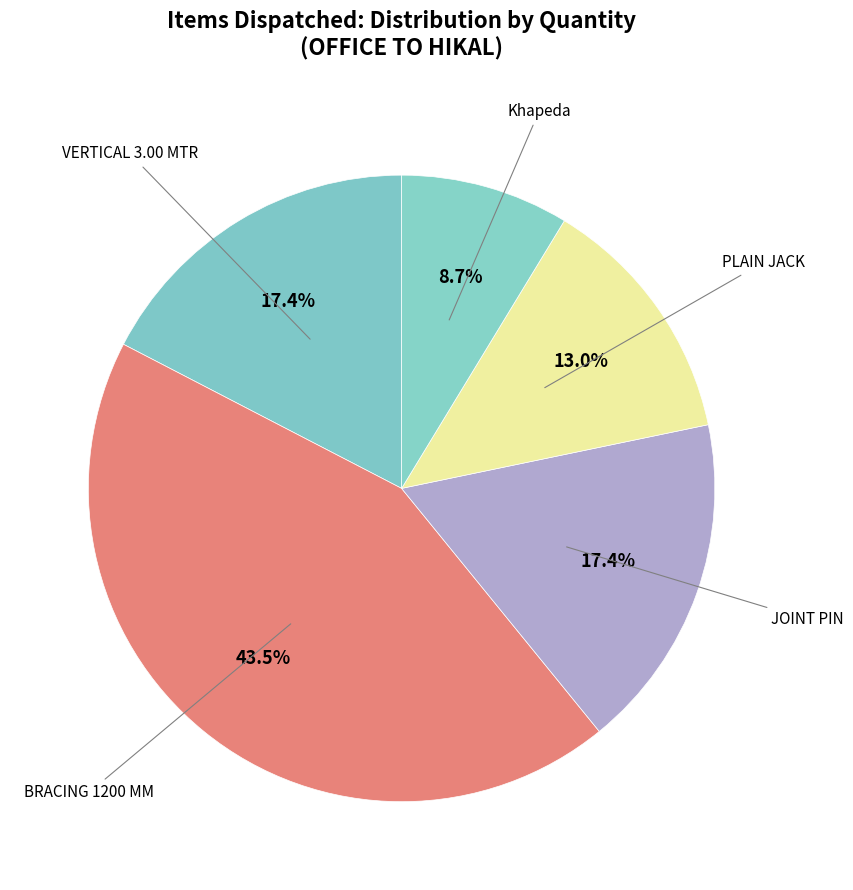

How many slices are in this pie chart?

5